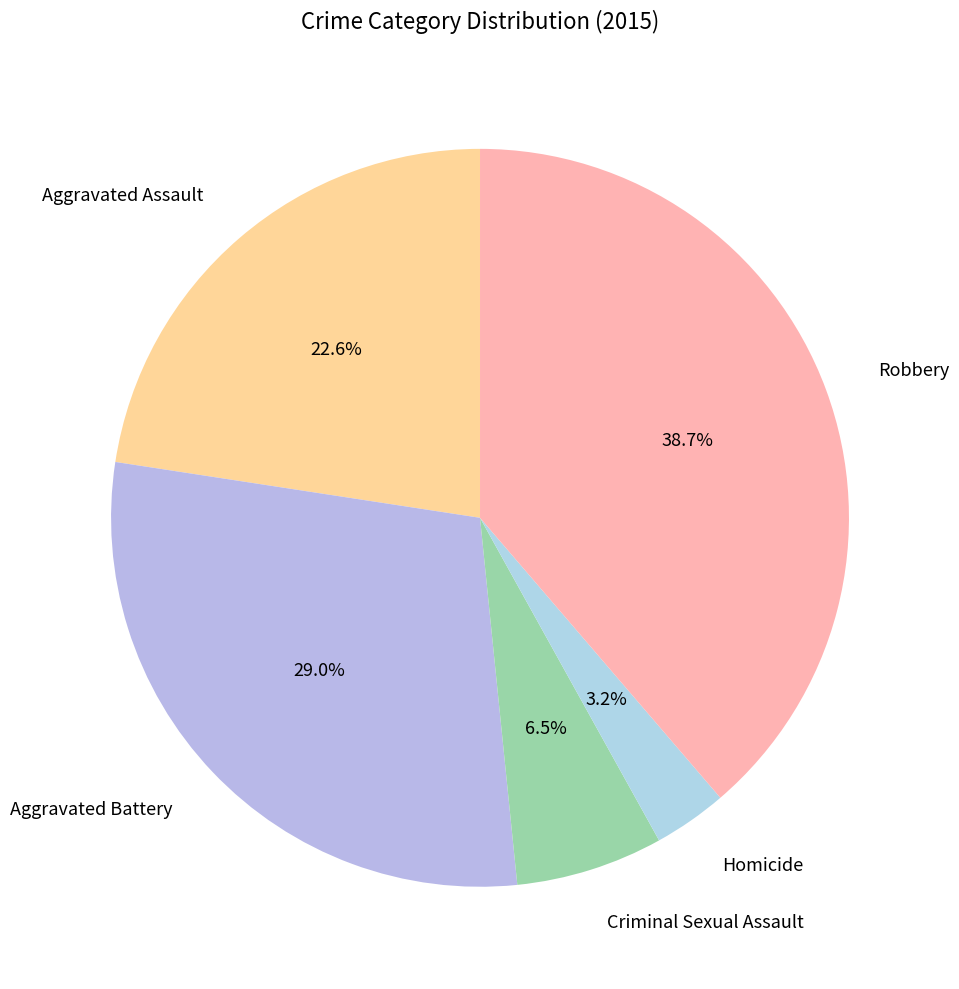

Rank the categories by value from highest to lowest.

Robbery, Aggravated Battery, Aggravated Assault, Criminal Sexual Assault, Homicide